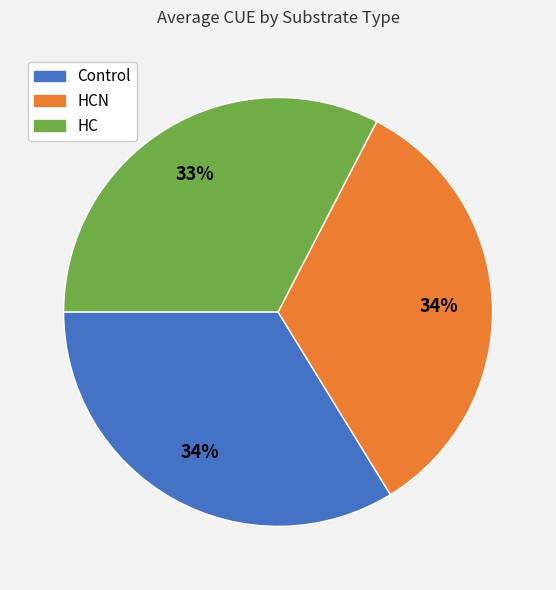

Is there a majority slice in this chart?

No